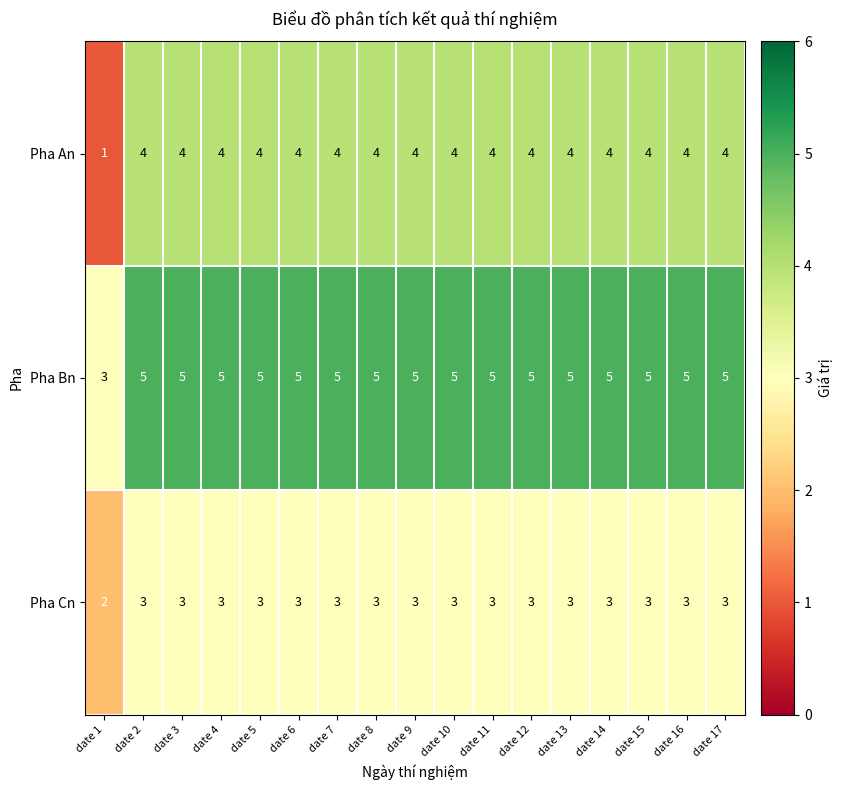

List the series in order of their peak value, highest first.

Pha Bn, Pha An, Pha Cn